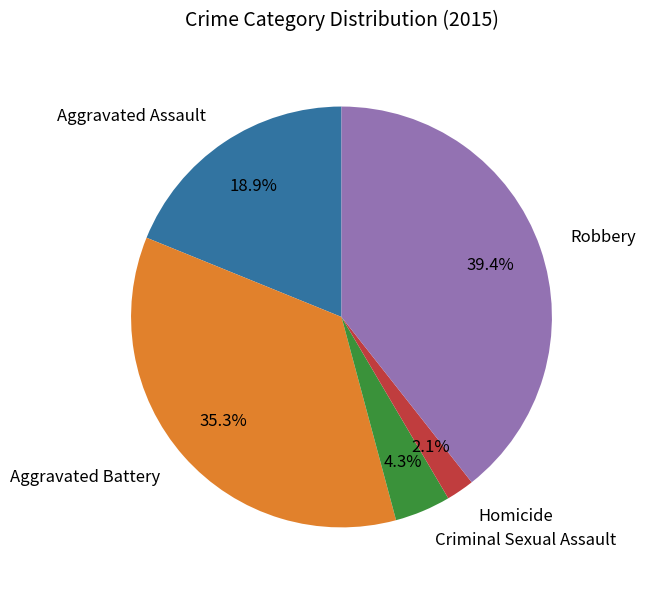

Rank the categories by value from lowest to highest.

Homicide, Criminal Sexual Assault, Aggravated Assault, Aggravated Battery, Robbery